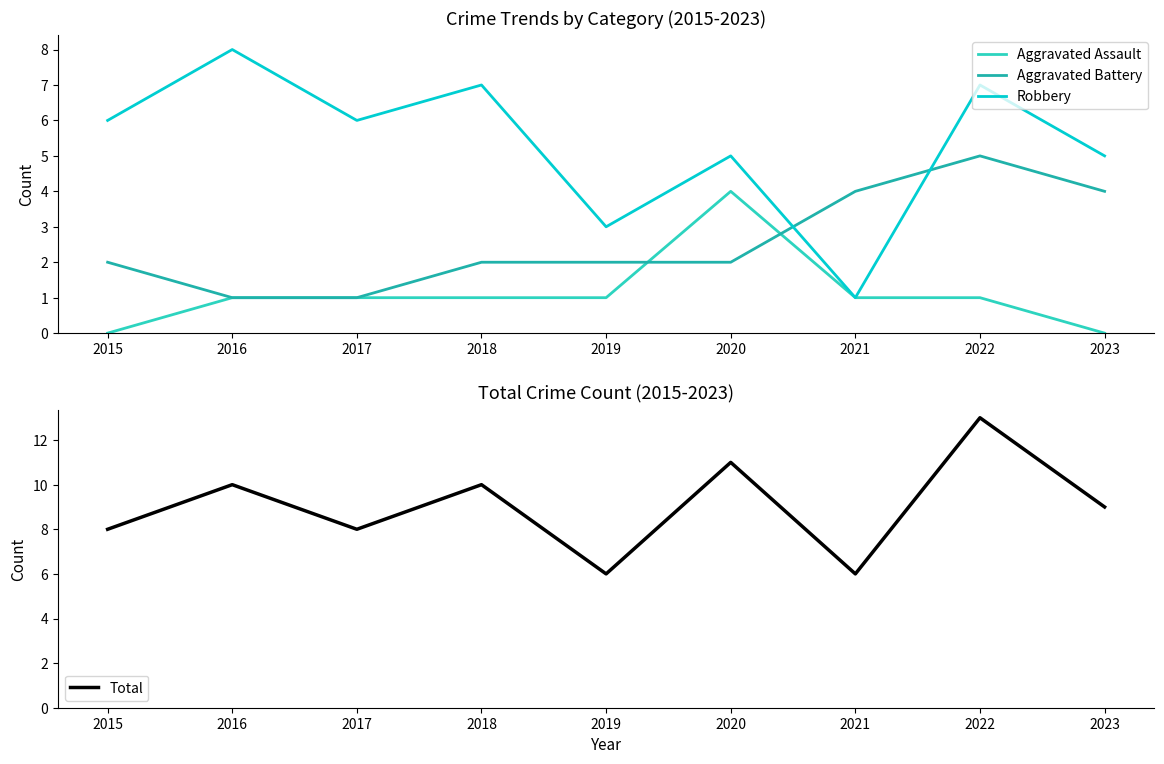

True or false: Robbery and Aggravated Assault intersect in this chart.

False